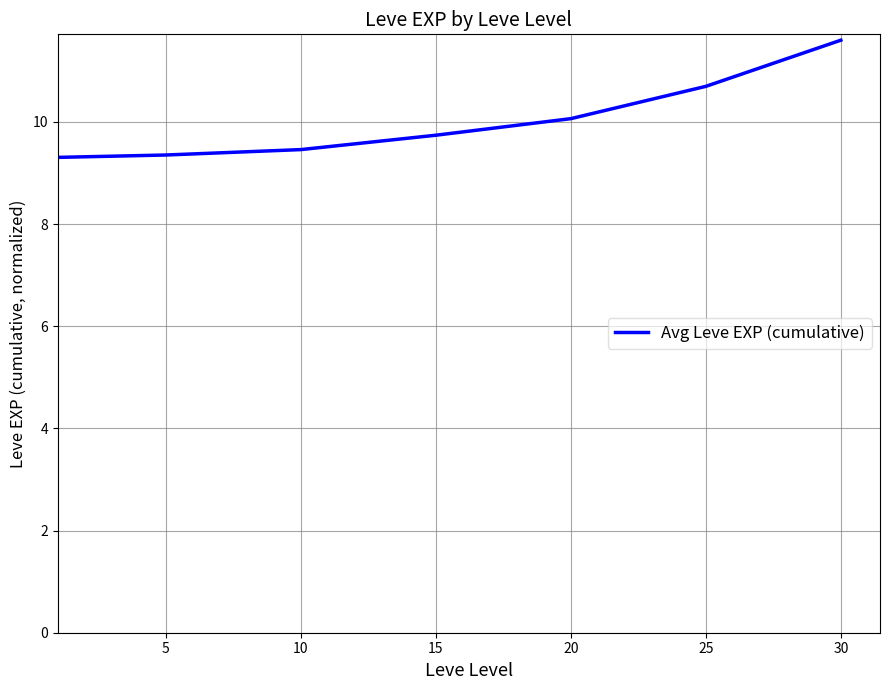

What is the sum of all values?

70.2